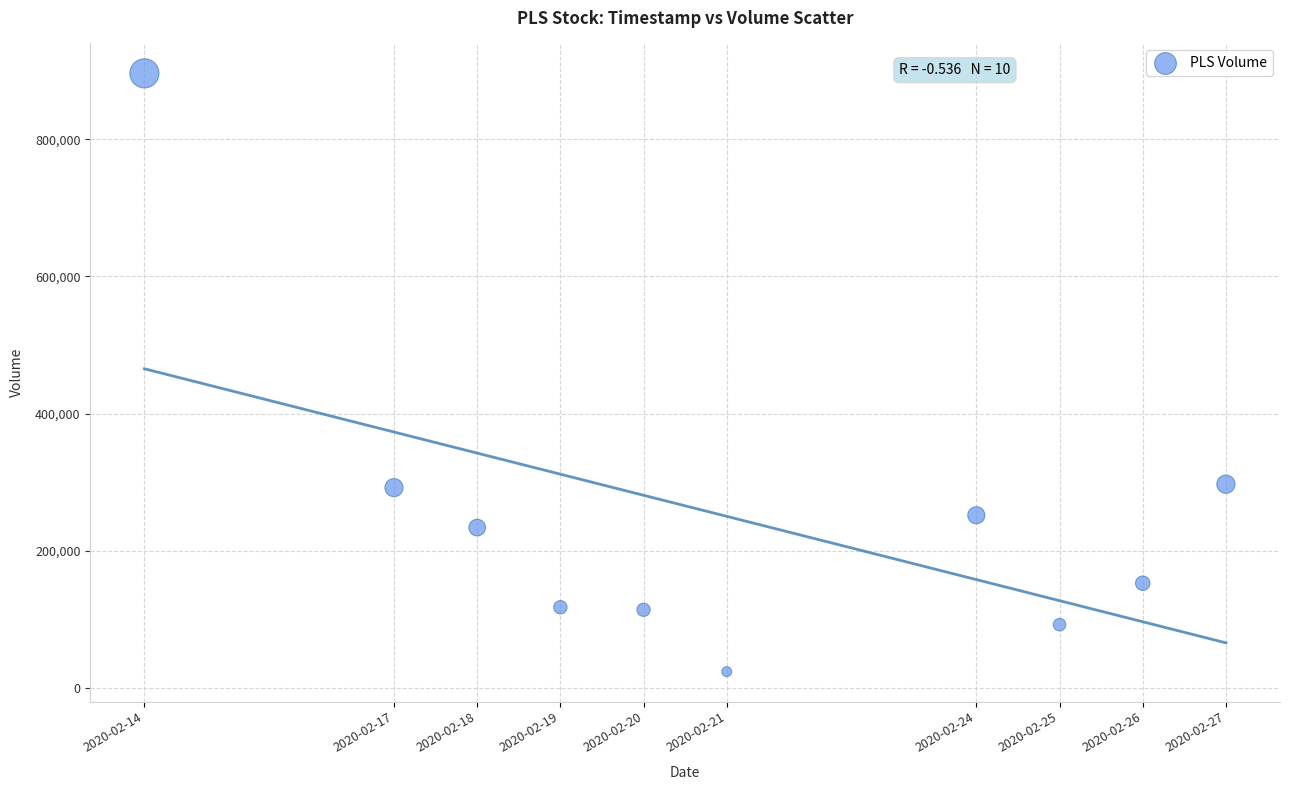

What is the range of X values (max minus min)?

1123200